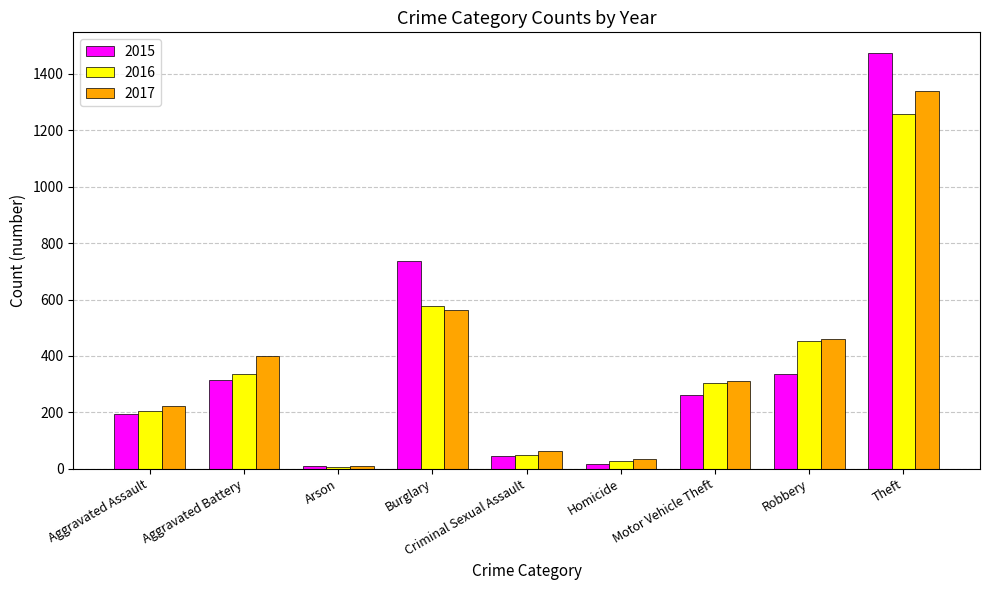

Rank the series by their maximum value, from highest to lowest.

2015, 2017, 2016